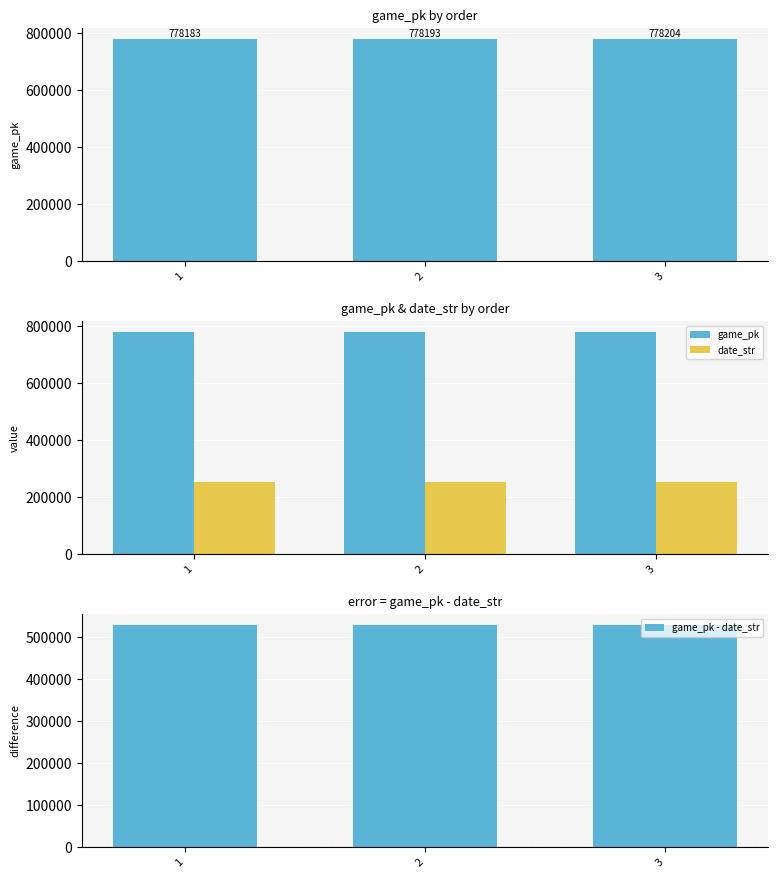

What is the total value across all series at 3?

1556408